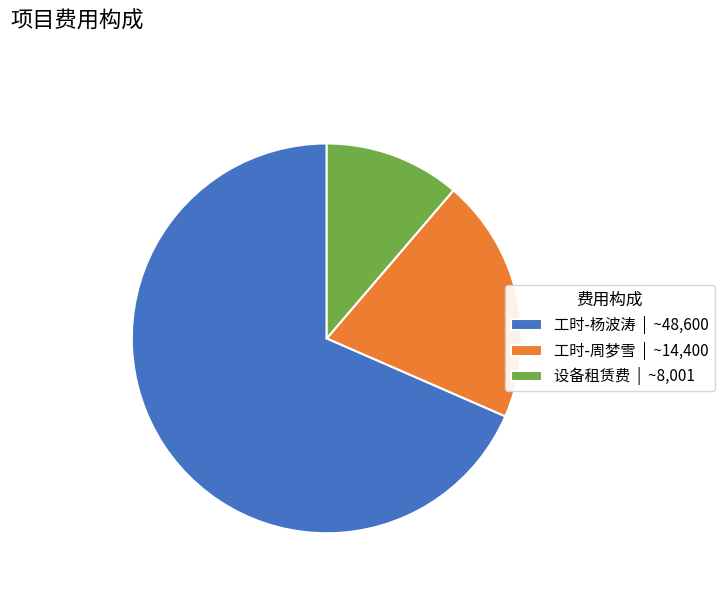

Which category has the smallest portion of the pie?

设备租赁费